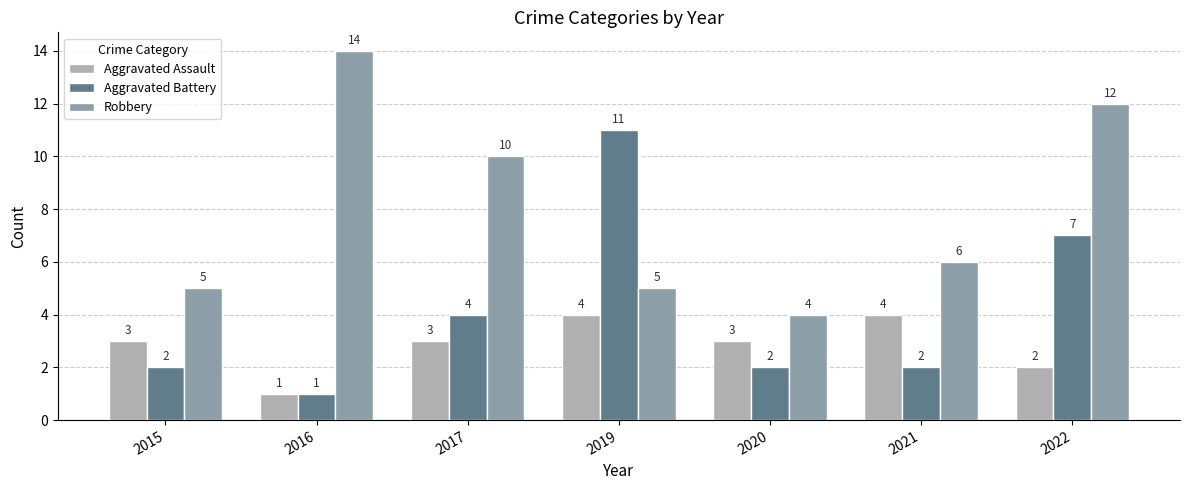

What is the difference between the highest and lowest values at 2017?

7